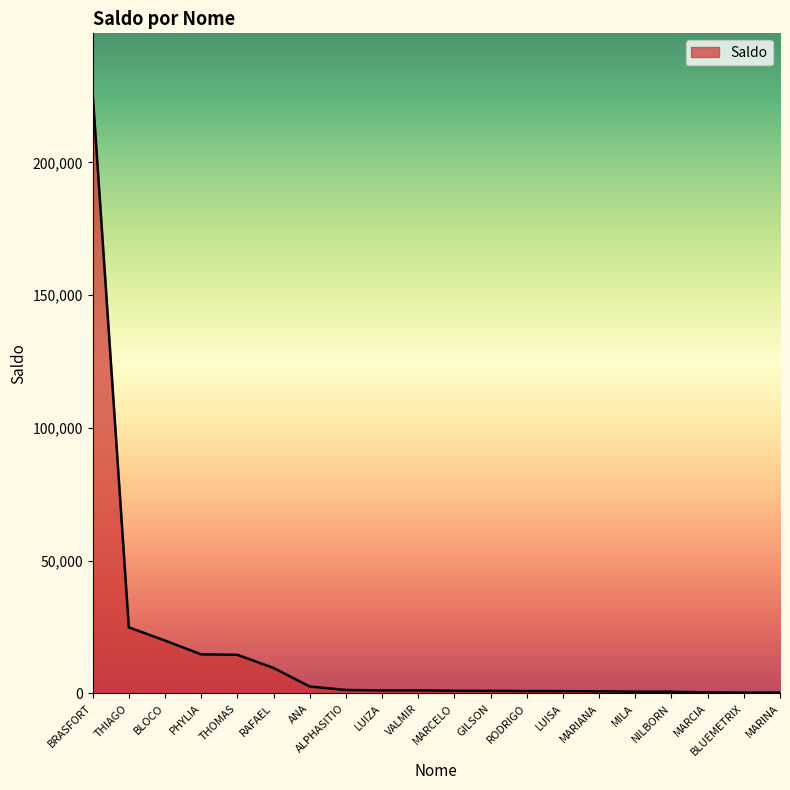

What is the approximate value at MARCELO?

1000.0